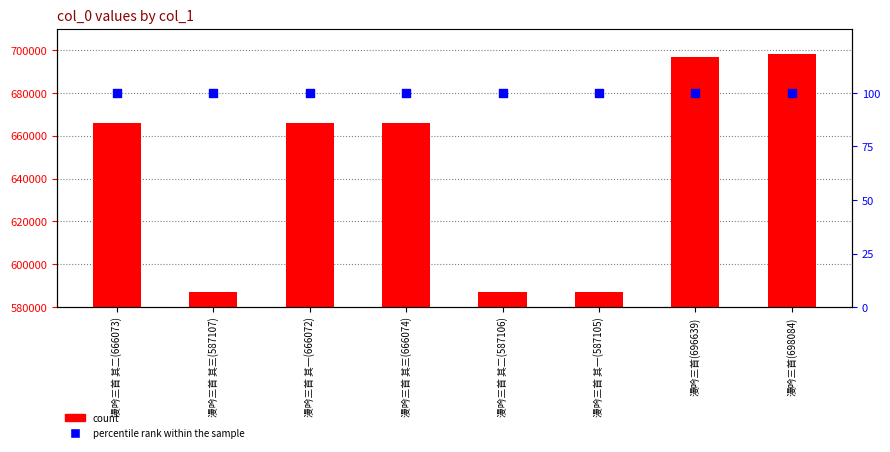

At which category is the sum across all series the highest?

漫吟三首(698084)